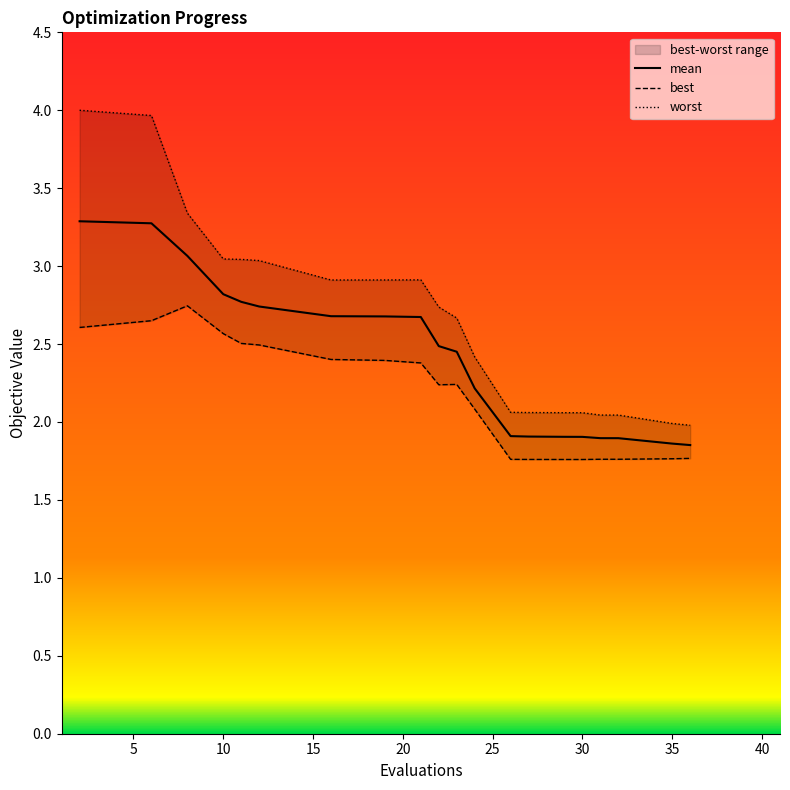

Which series has the widest spread of values?

worst